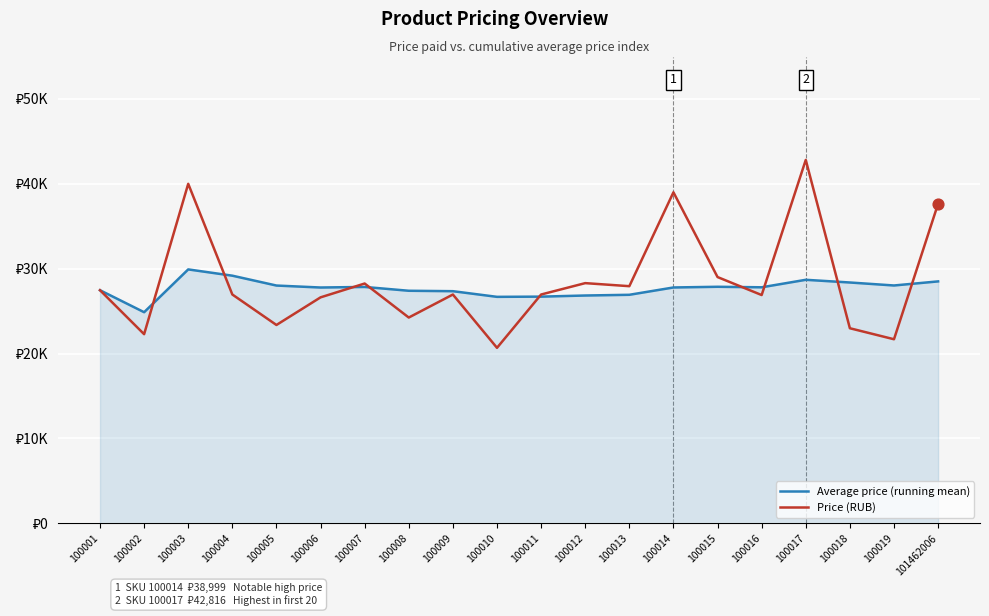

Is the value of Price (RUB) at 100018 greater than the value of Average price (running mean) at 100015?

No